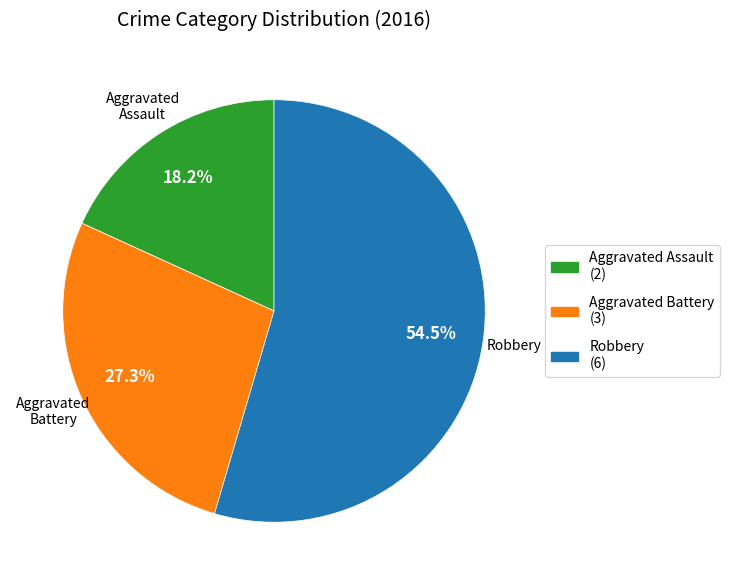

Does Aggravated Battery represent more than half of the total?

No